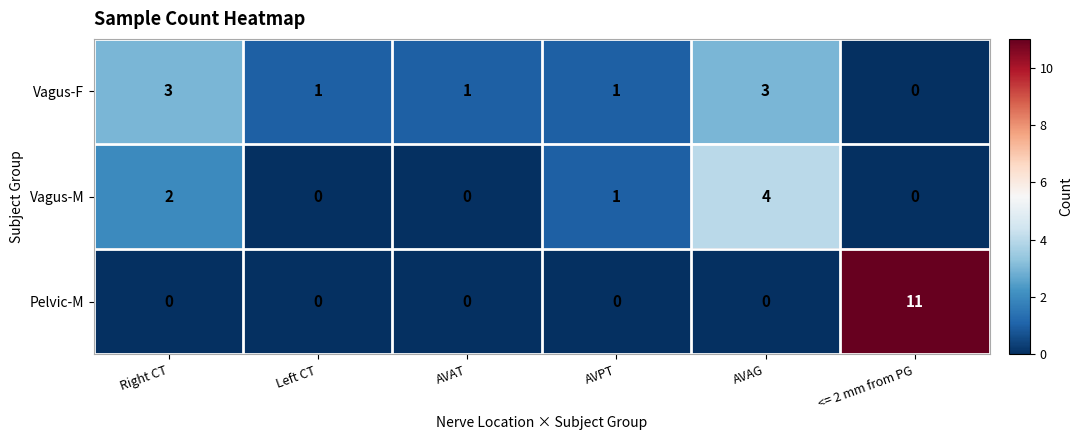

Is it true that Vagus-F equals 3 at Right CT?

True